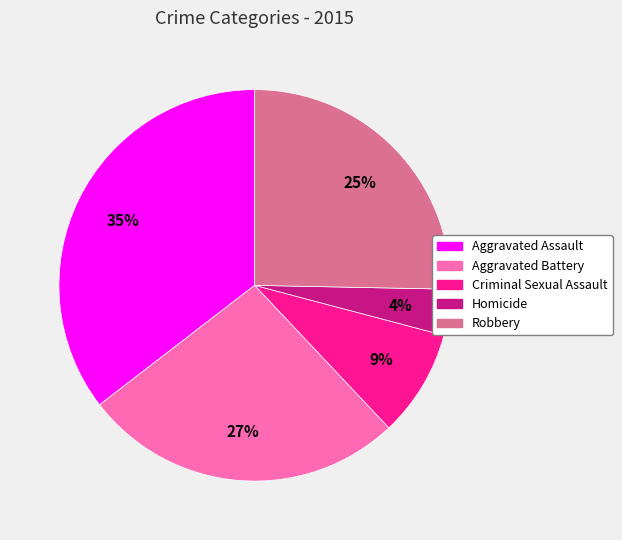

Between Robbery and Criminal Sexual Assault, which is larger?

Robbery